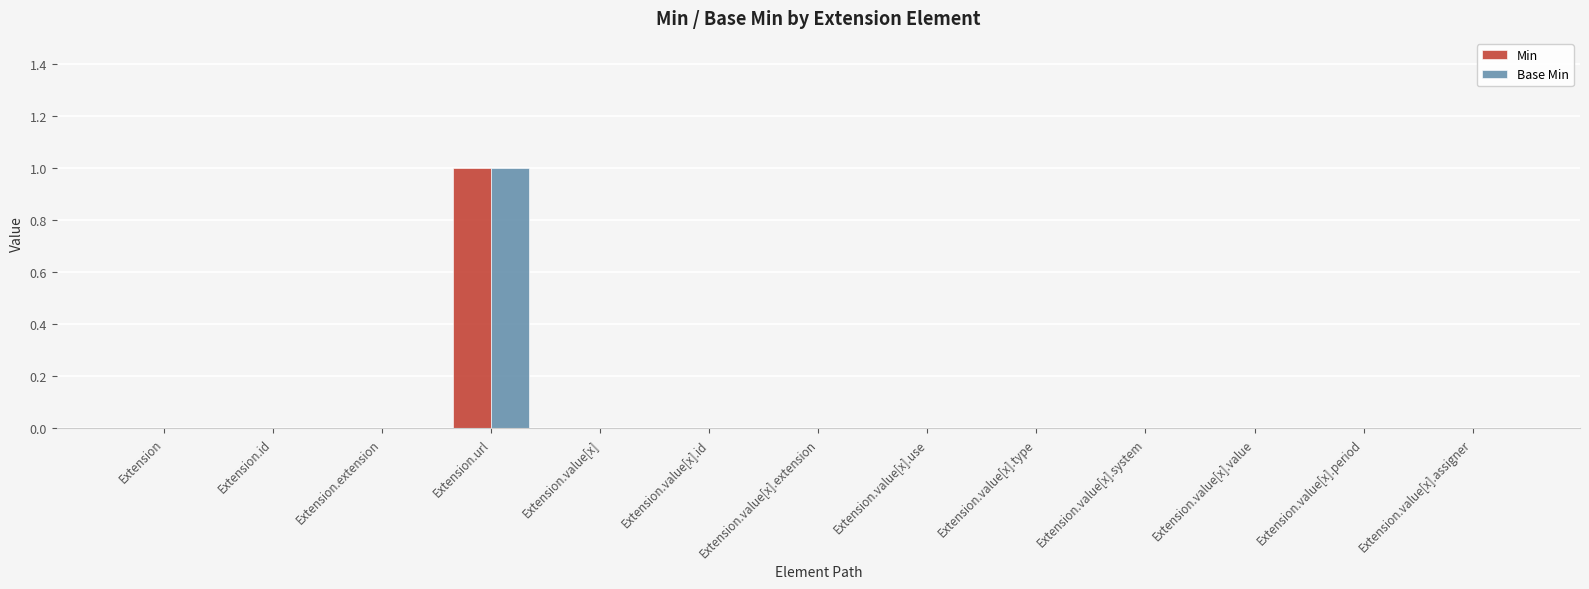

True or false: Base Min has a value of -1 at Extension.

False